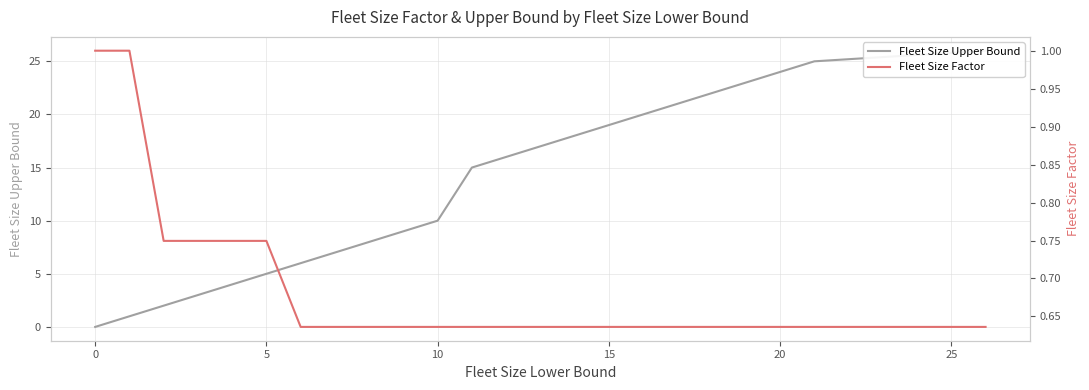

What is the maximum value for Fleet Size Factor?

1.0